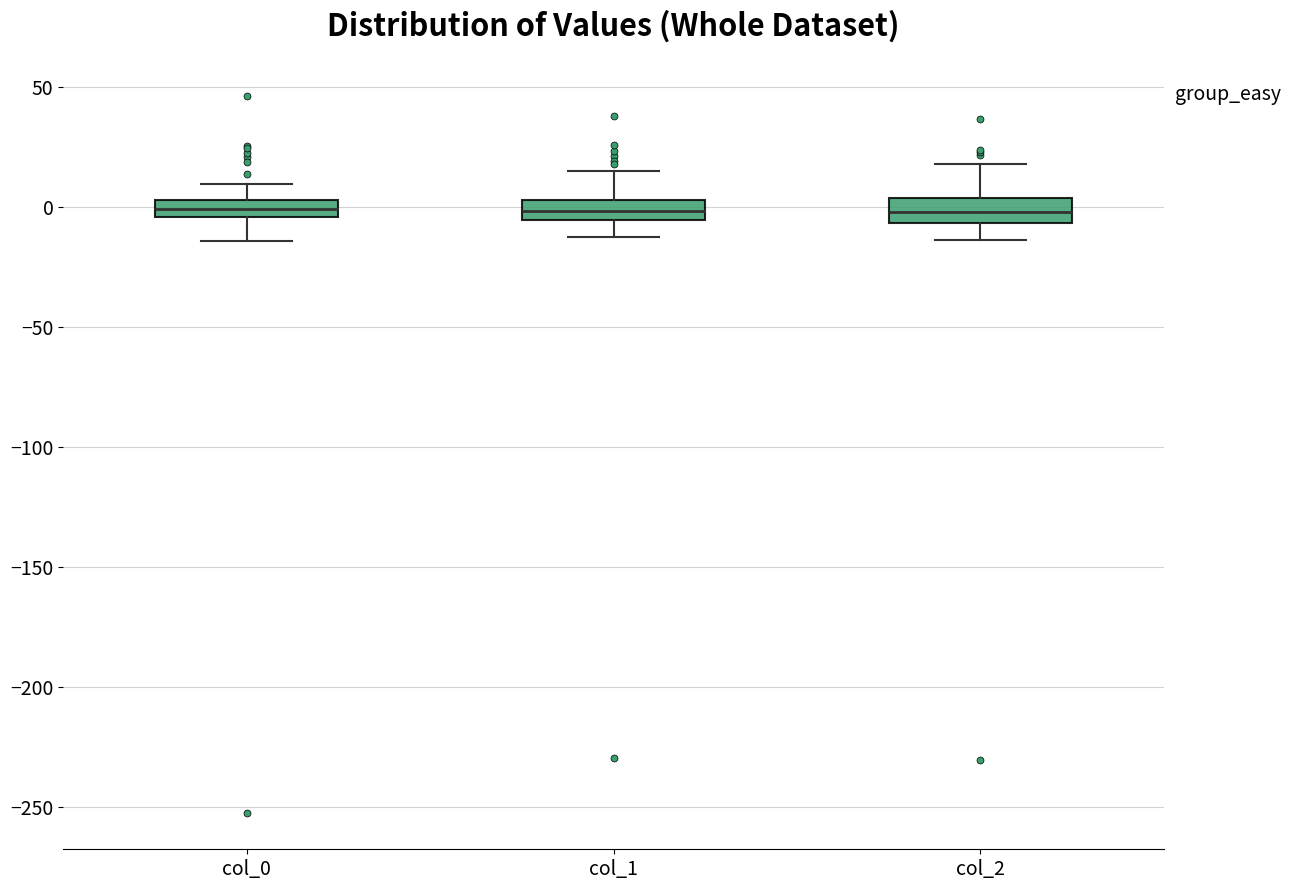

Where does the lower whisker of the box for col_1 end on the y-axis? The values are not printed on the chart, so give them approximately, as read against the axis.

-10